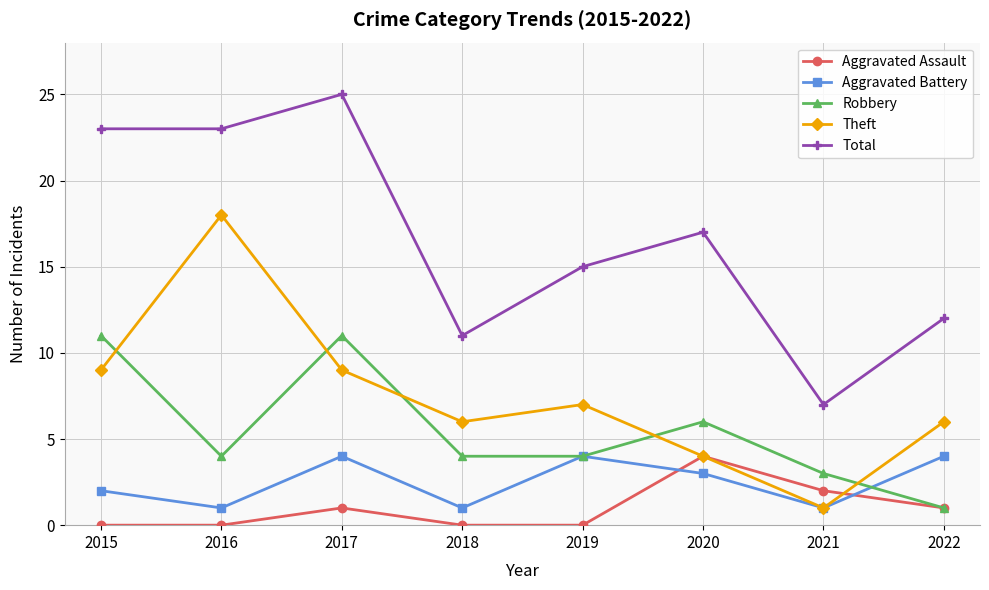

Where is the first local maximum for Theft?

2016